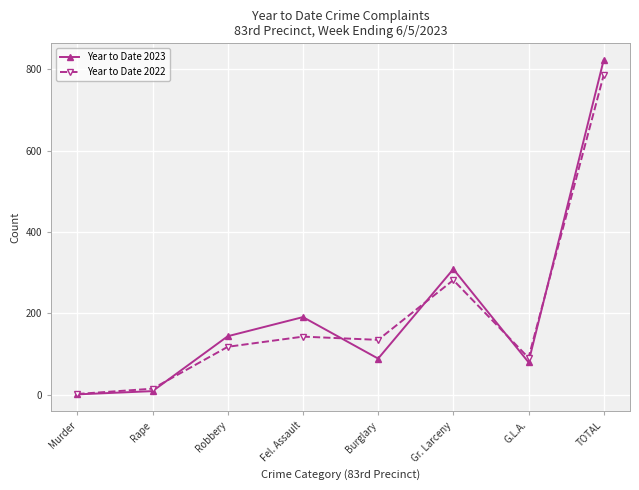

What is the label of the 3rd point from the left?

Robbery